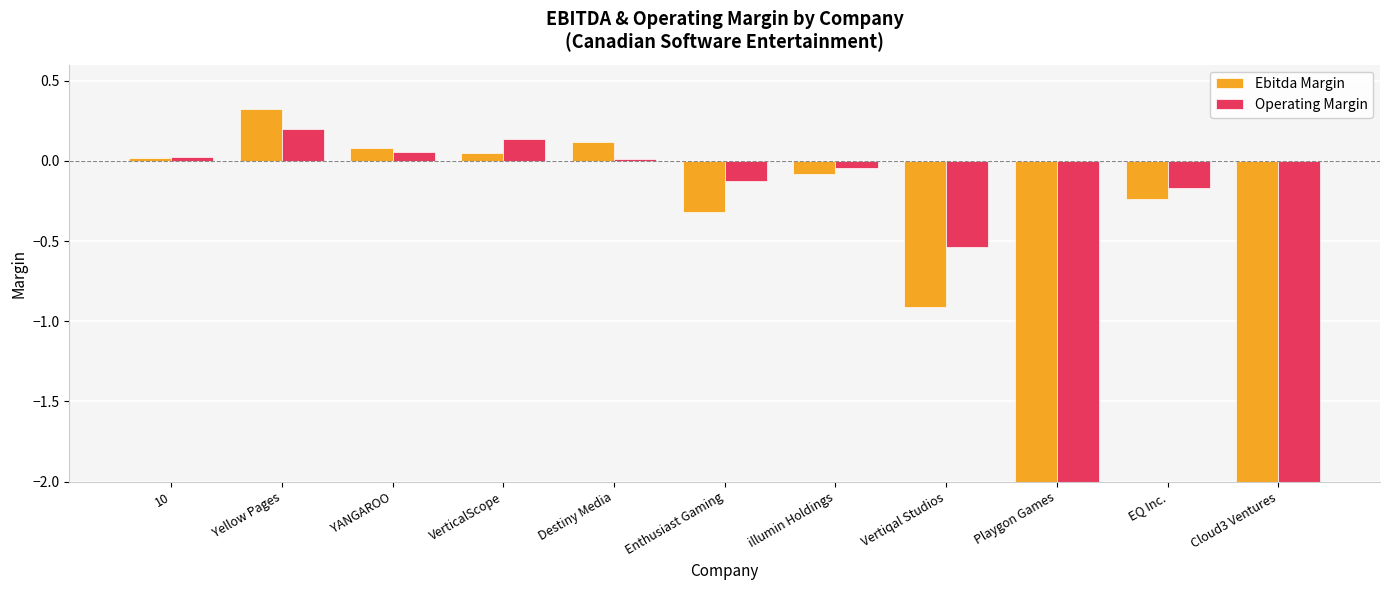

Count the number of data series in this chart.

2